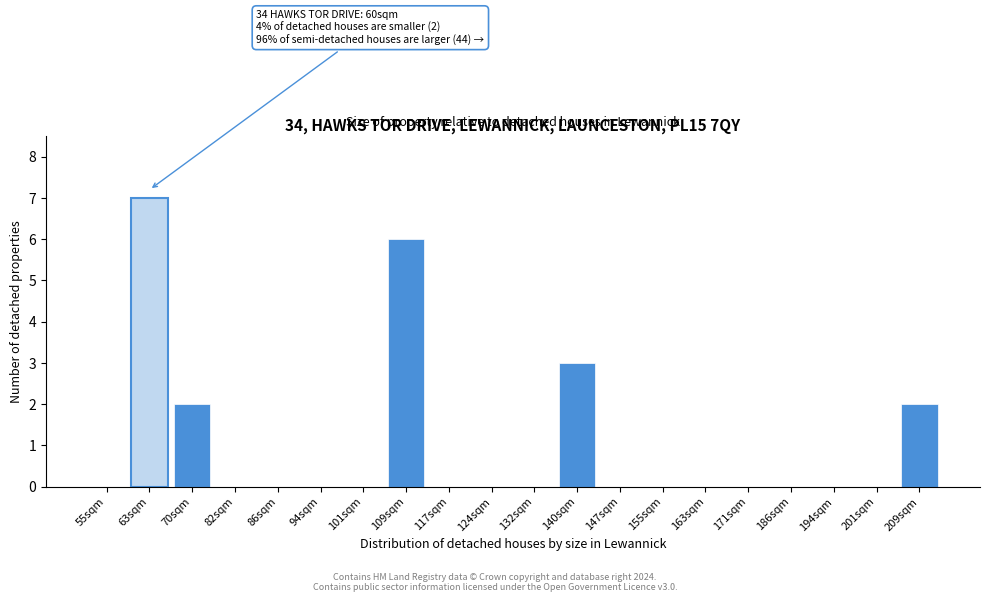

Reading left to right, extract all data points from this chart.

55sqm=0	63sqm=7	70sqm=2	82sqm=0	86sqm=0	94sqm=0	101sqm=0	109sqm=6	117sqm=0	124sqm=0	132sqm=0	140sqm=3	147sqm=0	155sqm=0	163sqm=0	171sqm=0	186sqm=0	194sqm=0	201sqm=0	209sqm=2